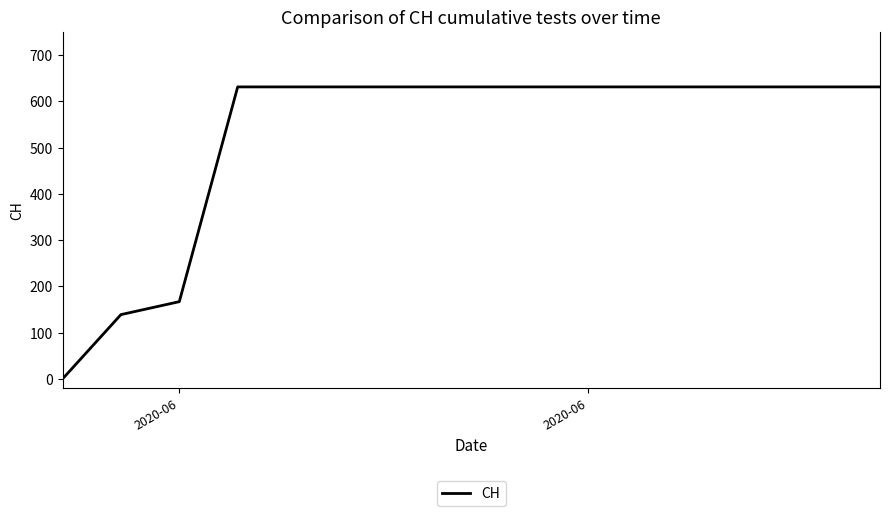

How many categories are shown in the chart?

15